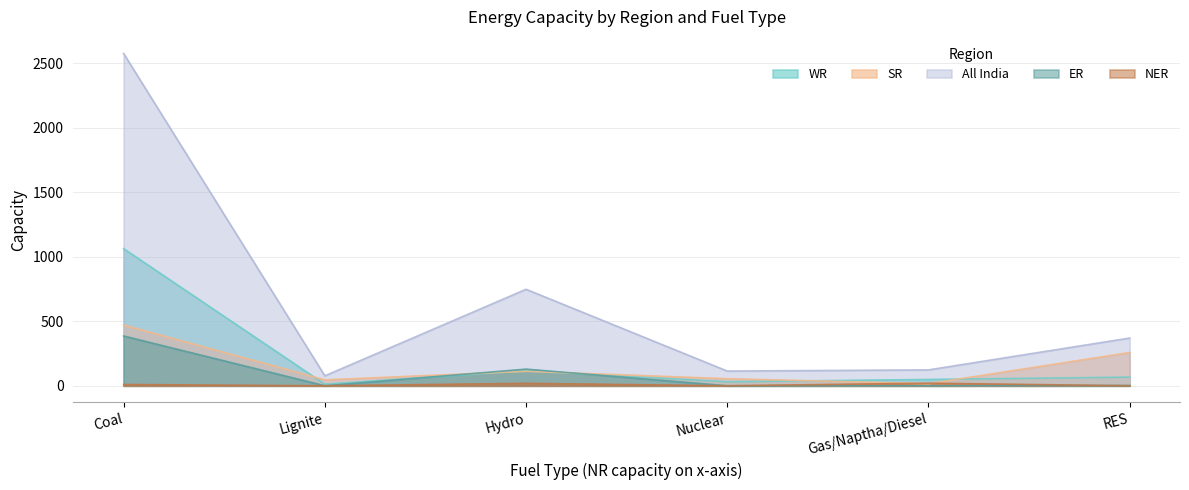

The SR series shows 89 at Nuclear. True or false?

False